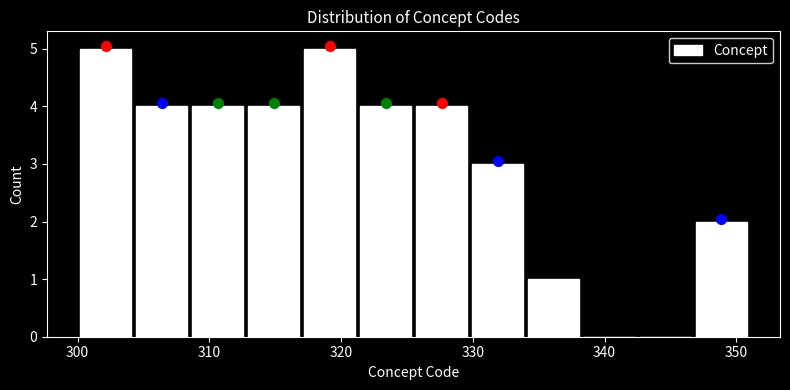

Reading left to right, list every bar in this chart as the range it spans on the x-axis followed by its height. Neither the bar edges nor the heights are printed on the chart, so give them approximately, as read against the axes.

300 to 304: 5
304 to 309: 4
309 to 313: 4
313 to 317: 4
317 to 321: 5
321 to 326: 4
326 to 330: 4
330 to 334: 3
334 to 338: 1
338 to 343: 0
343 to 347: 0
347 to 351: 2